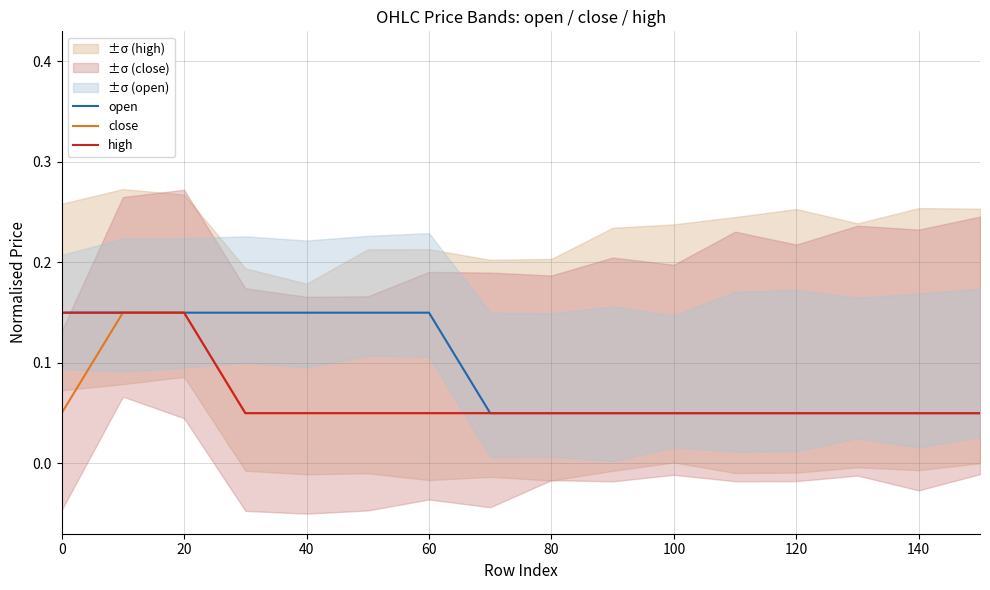

How many close values are between 0 and 1?

16